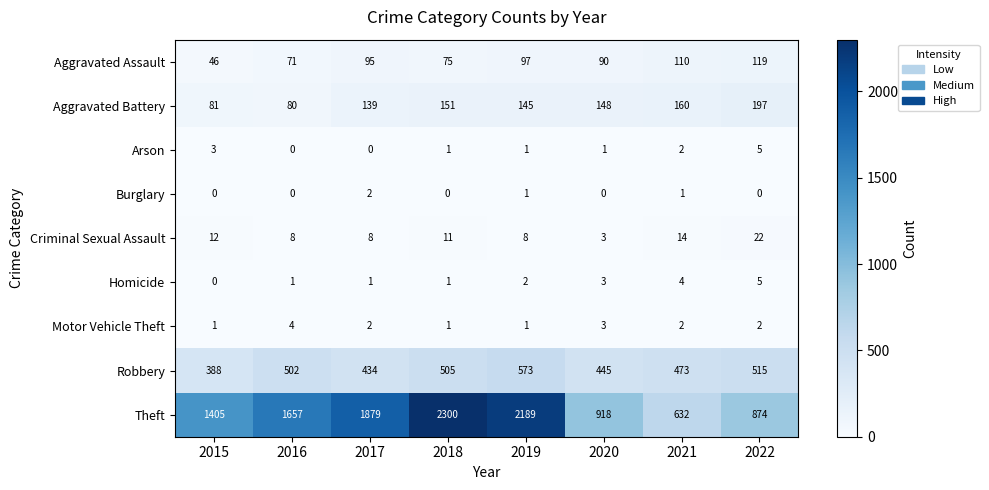

How many distinct data groups are displayed?

9